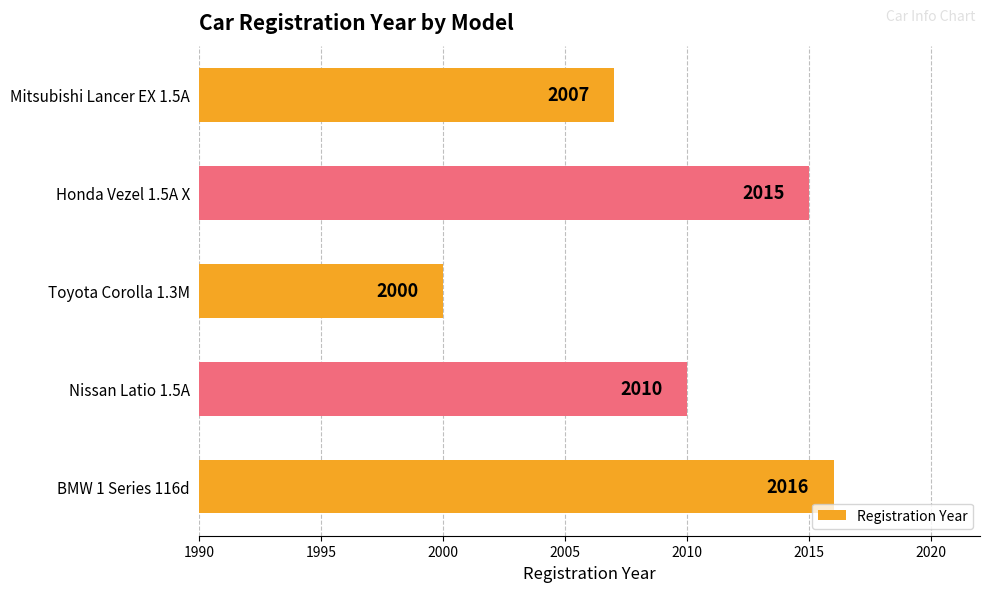

What is the change in value from Nissan Latio 1.5A to Mitsubishi Lancer EX 1.5A?

-3